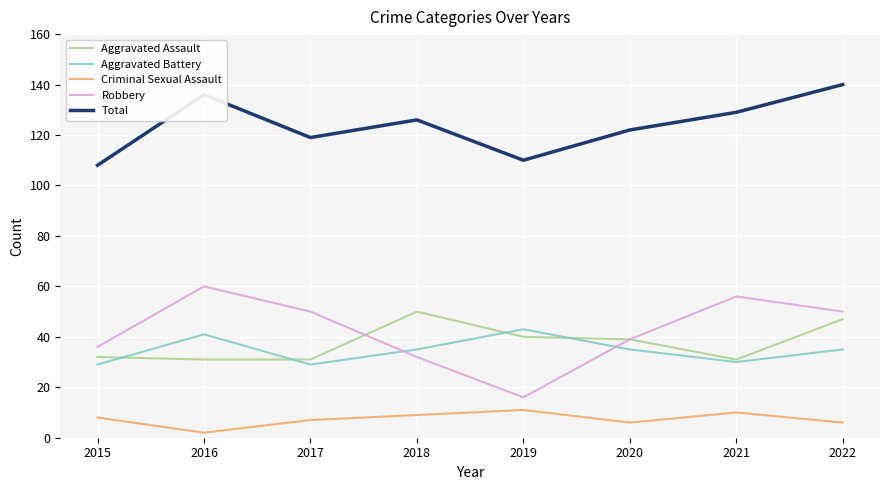

Rank the series by their maximum value, from highest to lowest.

Total, Robbery, Aggravated Assault, Aggravated Battery, Criminal Sexual Assault